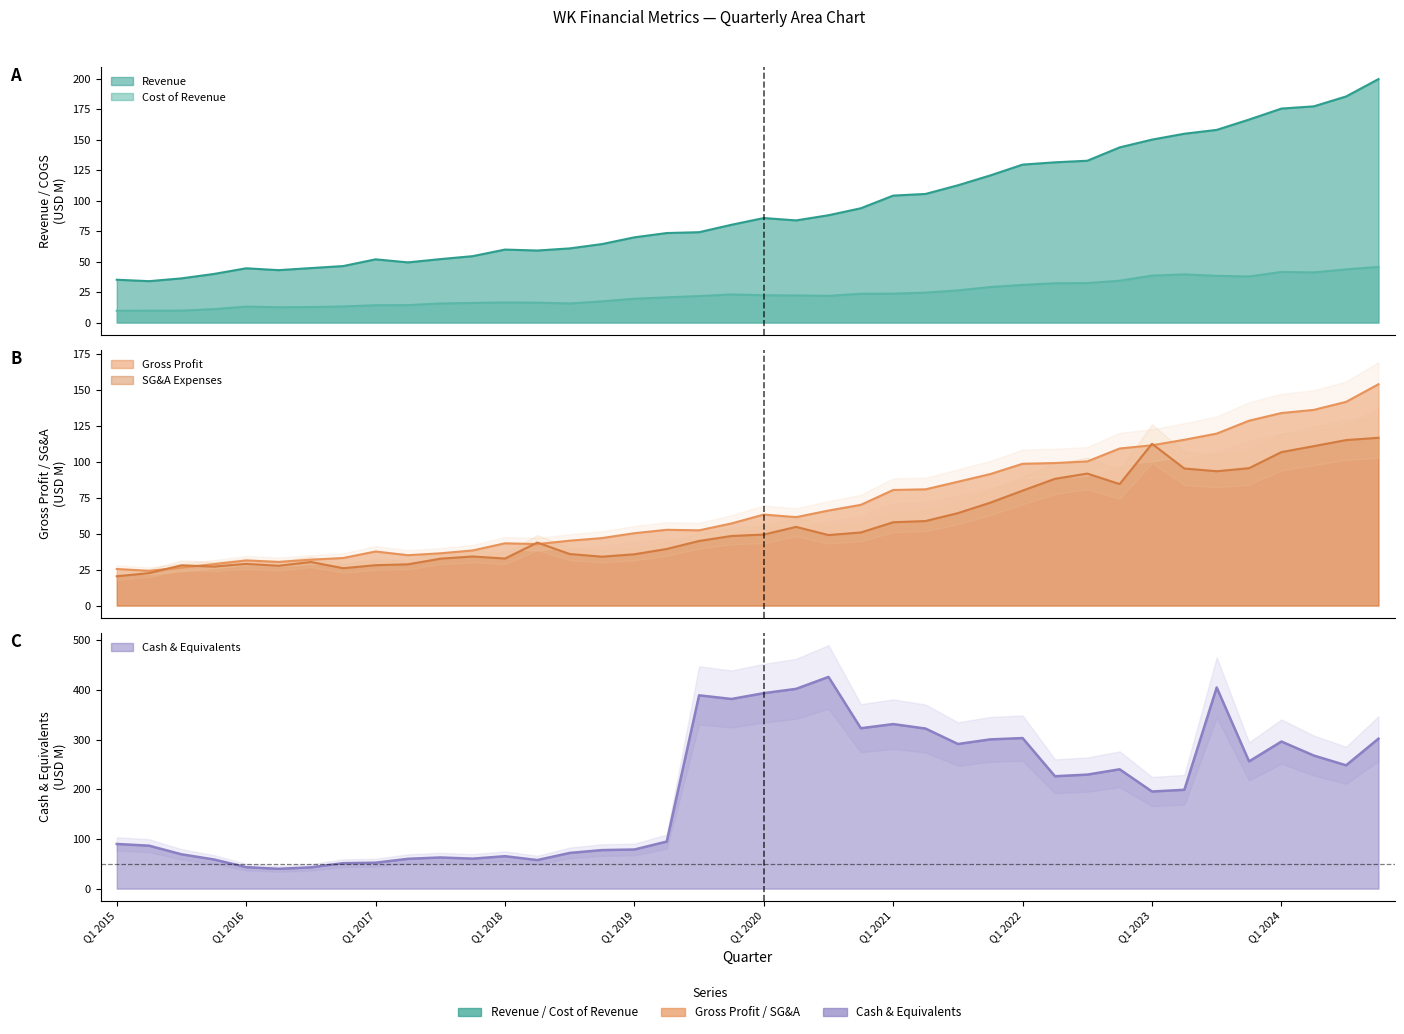

True or false: Gross Profit and SG&A Expenses intersect in this chart.

True